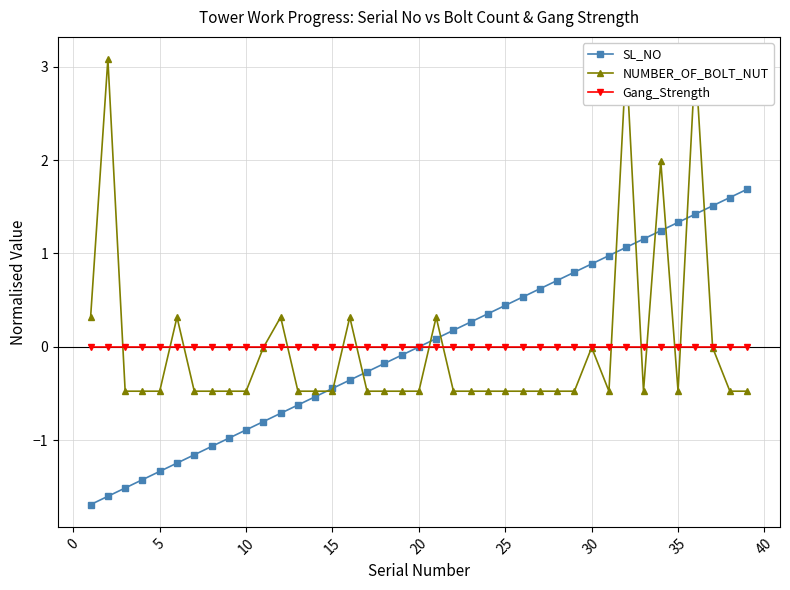

What is the lowest value of the SL_NO series?

-1.7